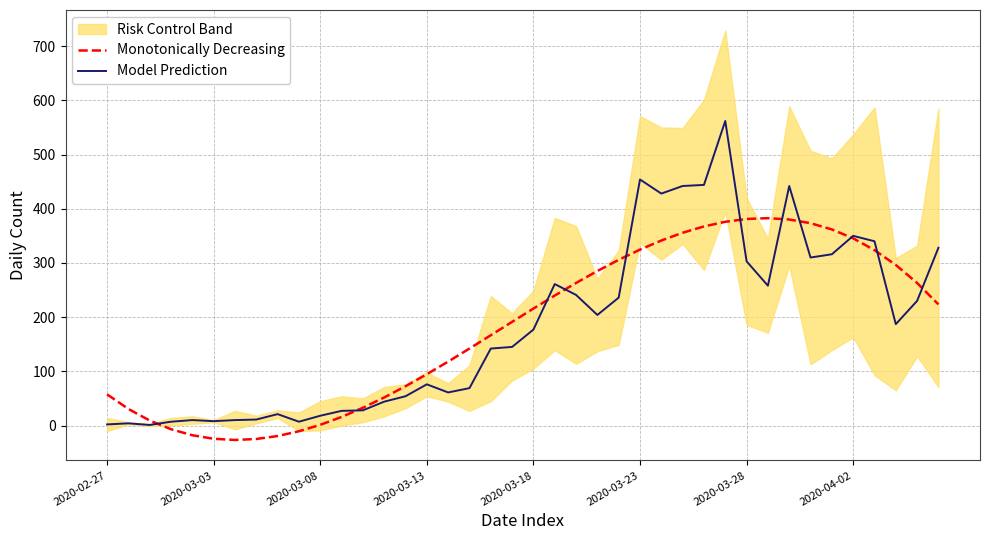

The Model Prediction series shows 8.0 at 2020-03-03. True or false?

True